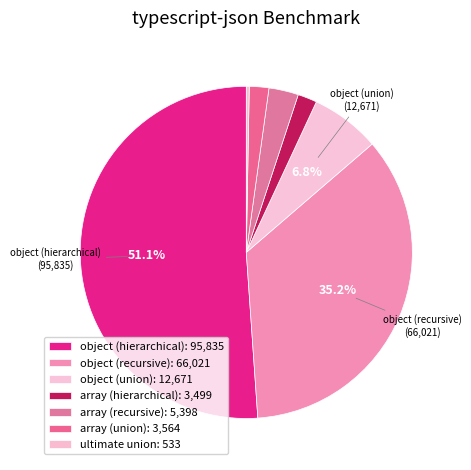

Which slice is the smallest?

ultimate union